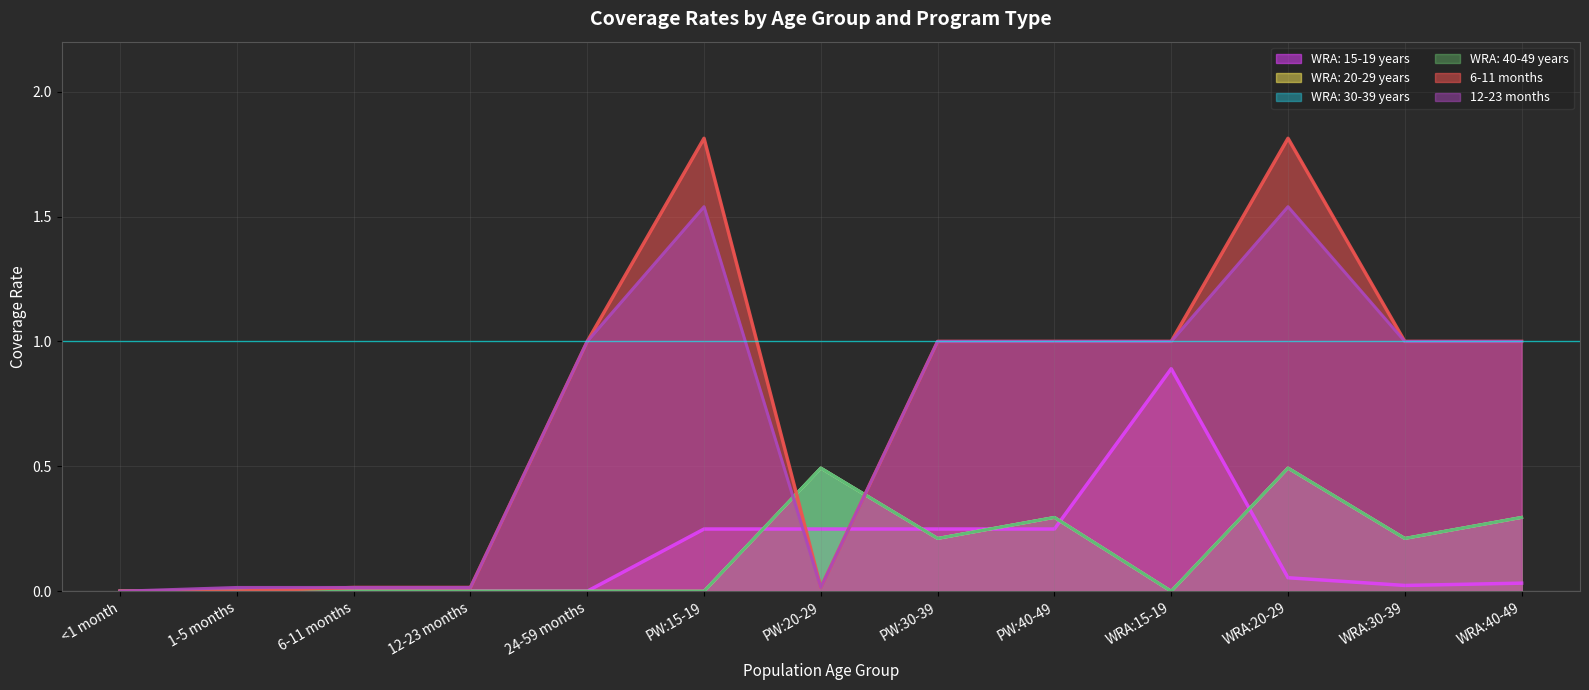

Does the chart display data point markers on the line(s)?

No